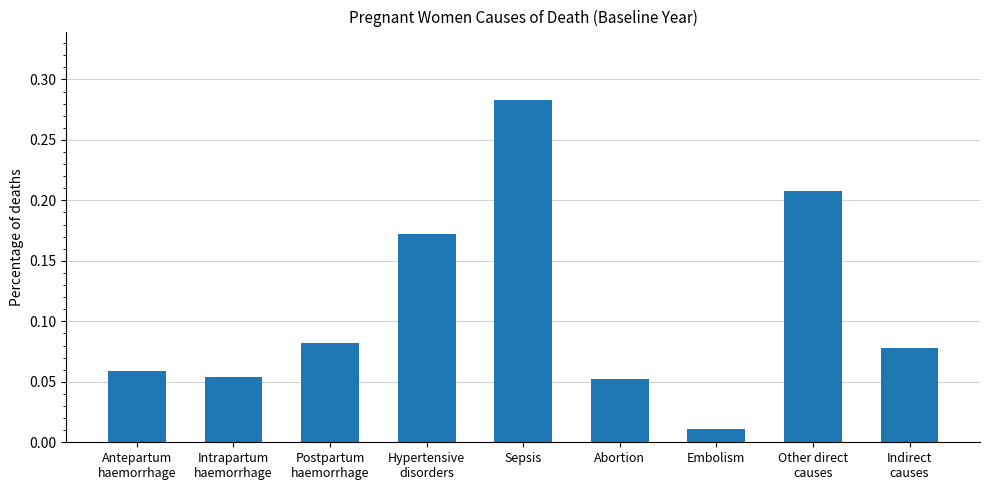

What is the sum of all values?

1.0